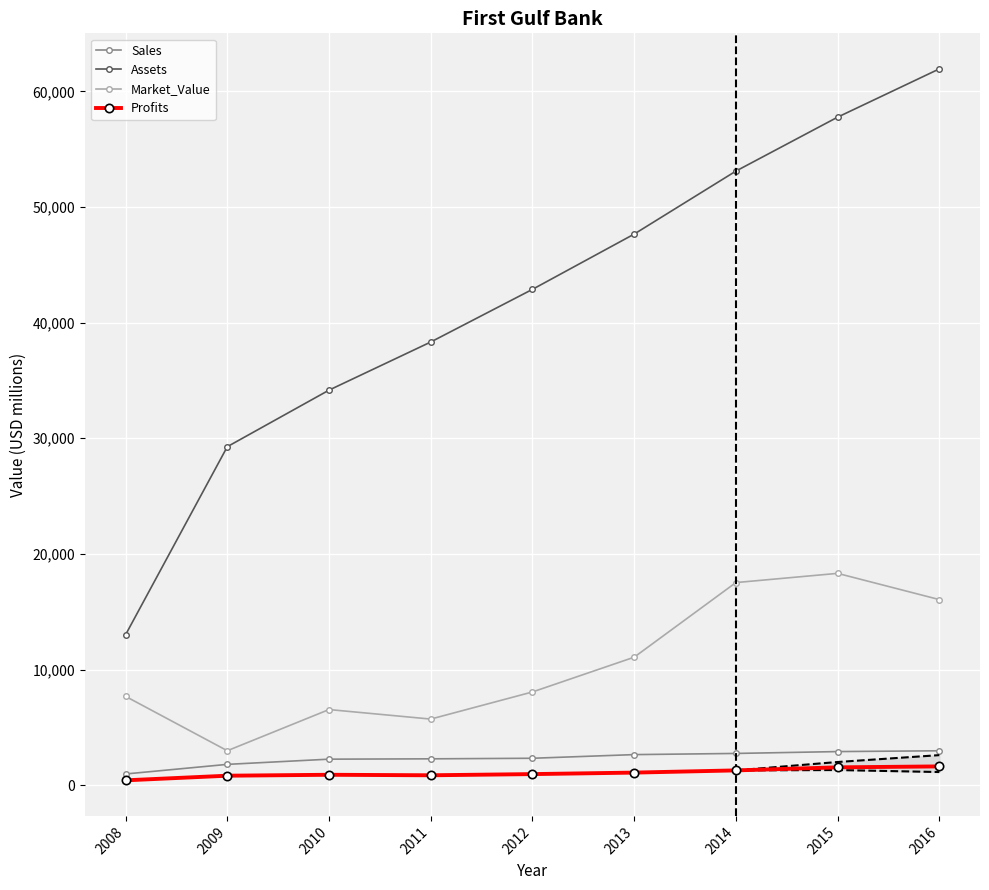

Which series has the largest total across all categories?

Assets